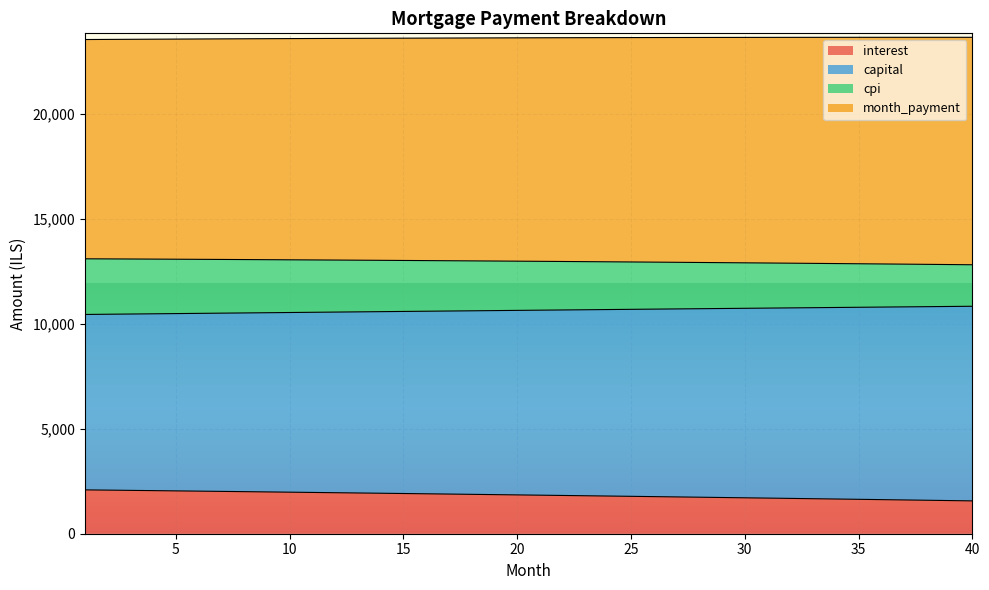

What is the maximum value for interest?

2088.9